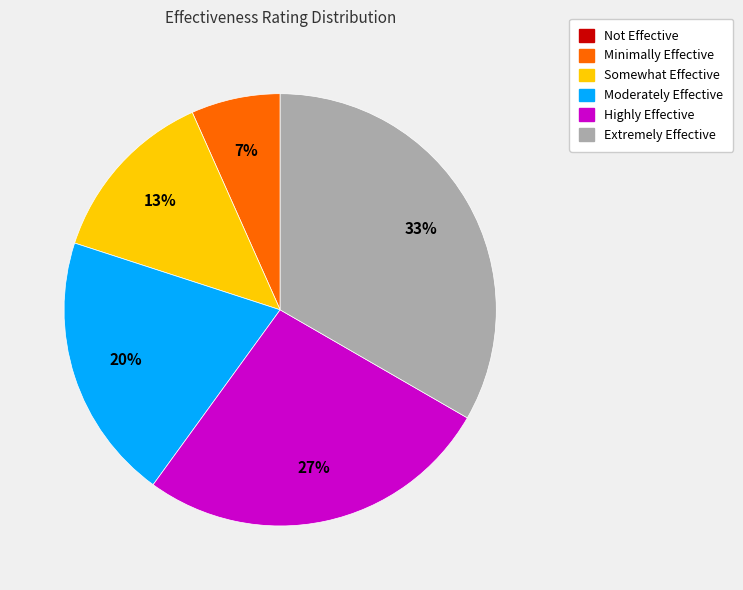

True or false: Highly Effective accounts for 27% of the total.

True